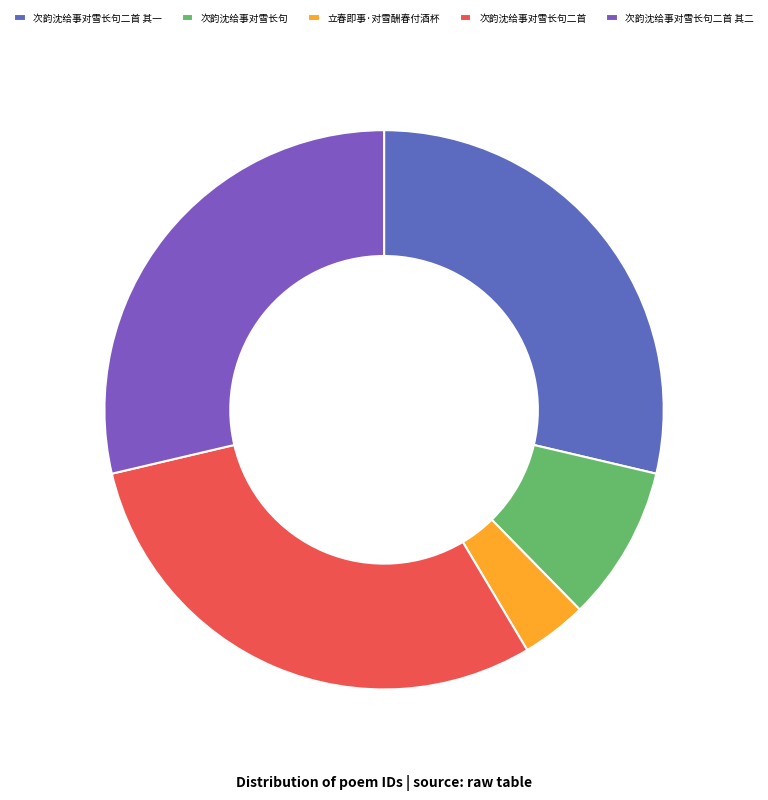

How many segments does this pie chart have?

5